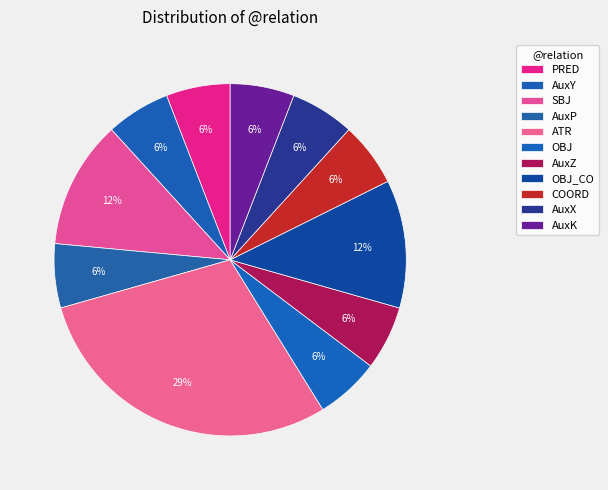

Count the number of slices in the pie.

11